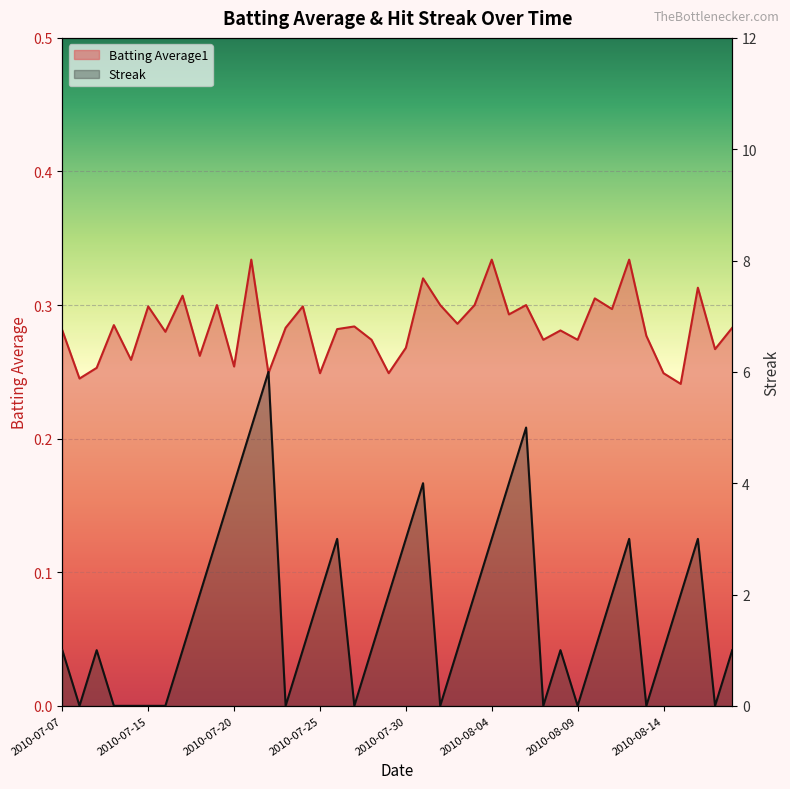

What are all the series names shown in the legend?

Batting Average1, Streak